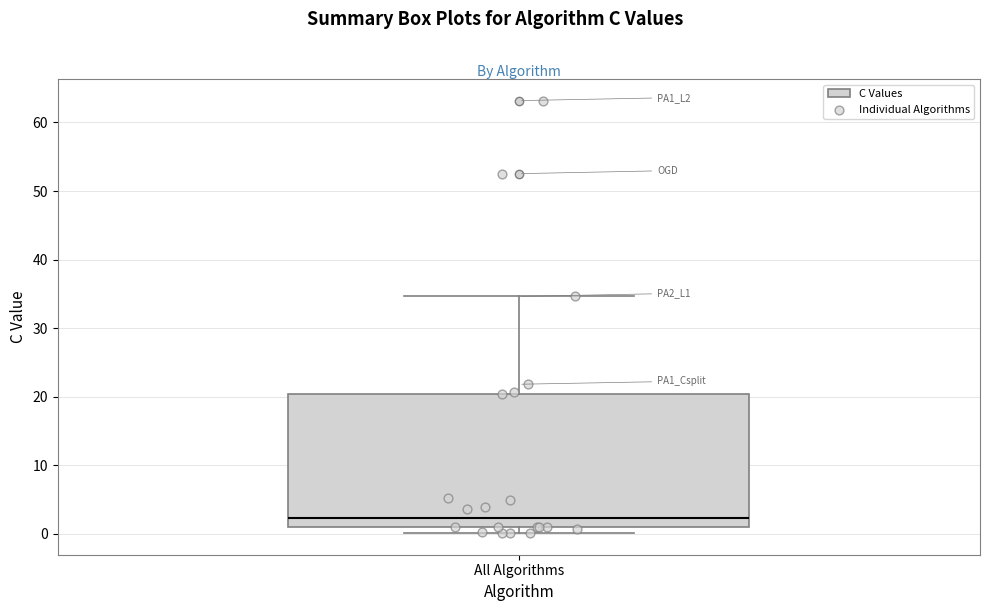

Transcribe this box plot: give where the median line is, the range the box spans, and where the two whiskers end, as read against the y-axis. The values are not printed on the chart, so give them approximately, as read against the axis.

median 2, box 1 to 20, whiskers 0 to 35